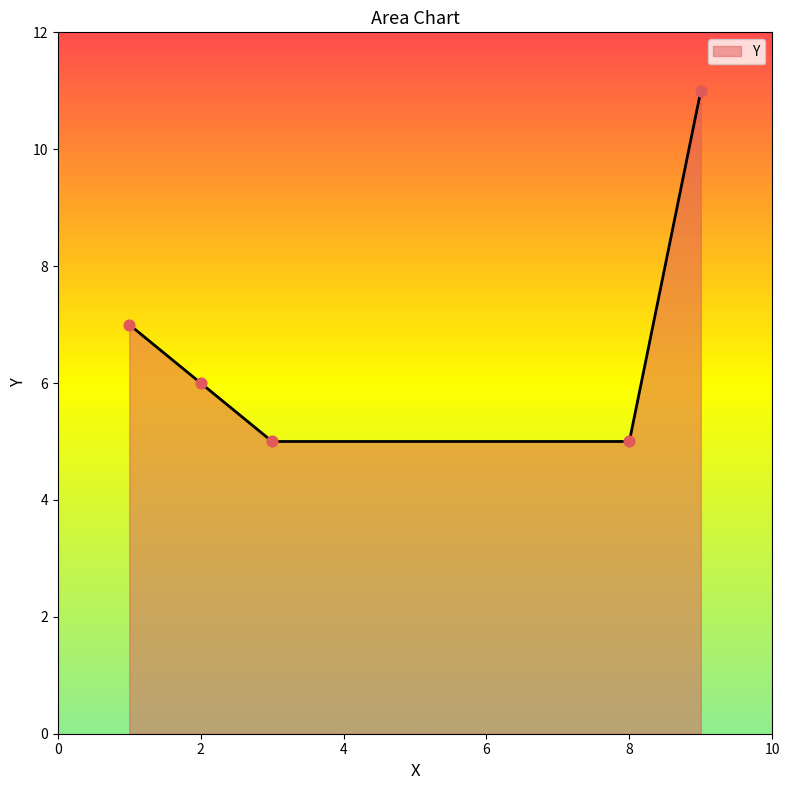

What is the average value?

7